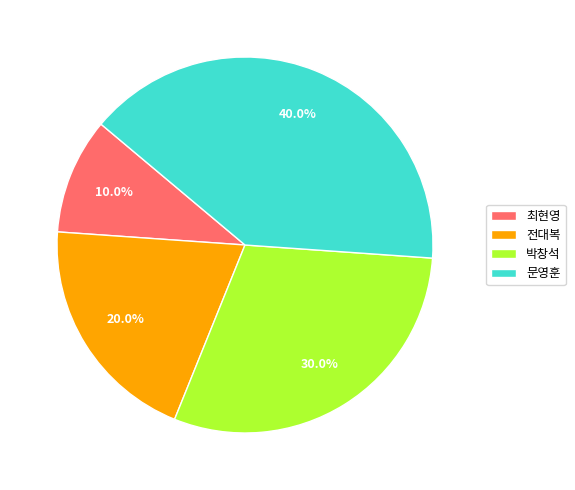

Is it true that 전대복 is 20% of the pie?

True